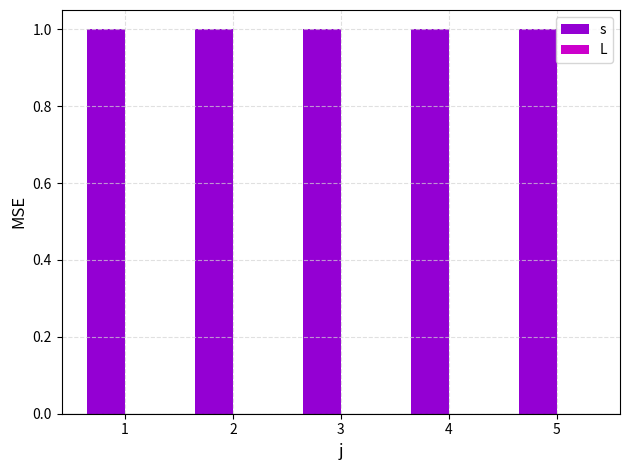

What is the difference between the highest and lowest values at 4?

1